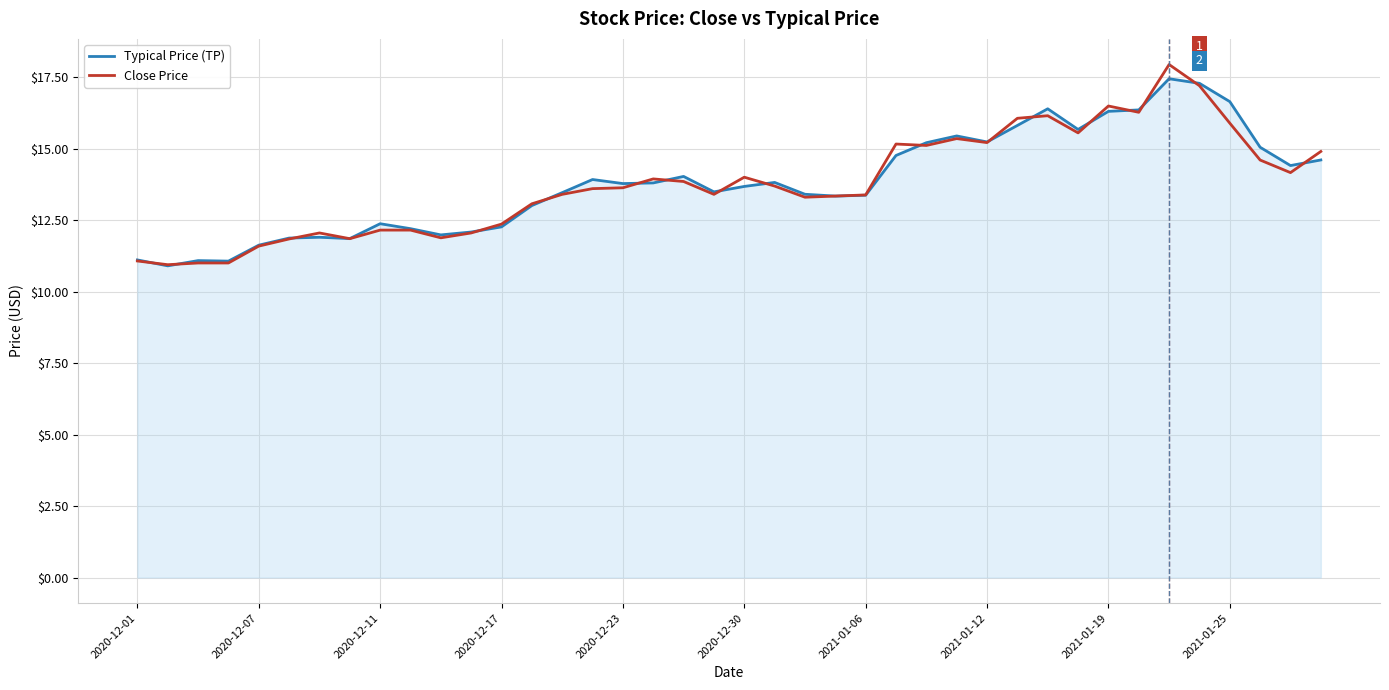

What is the minimum value shown in the chart?

10.9